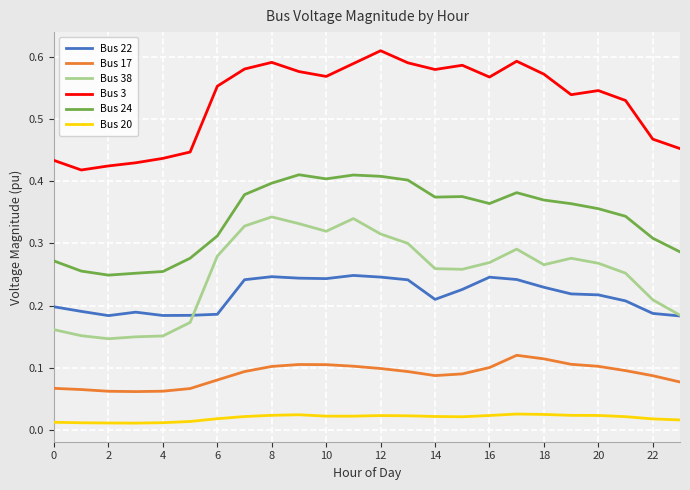

Which series has the largest total across all categories?

Bus 3